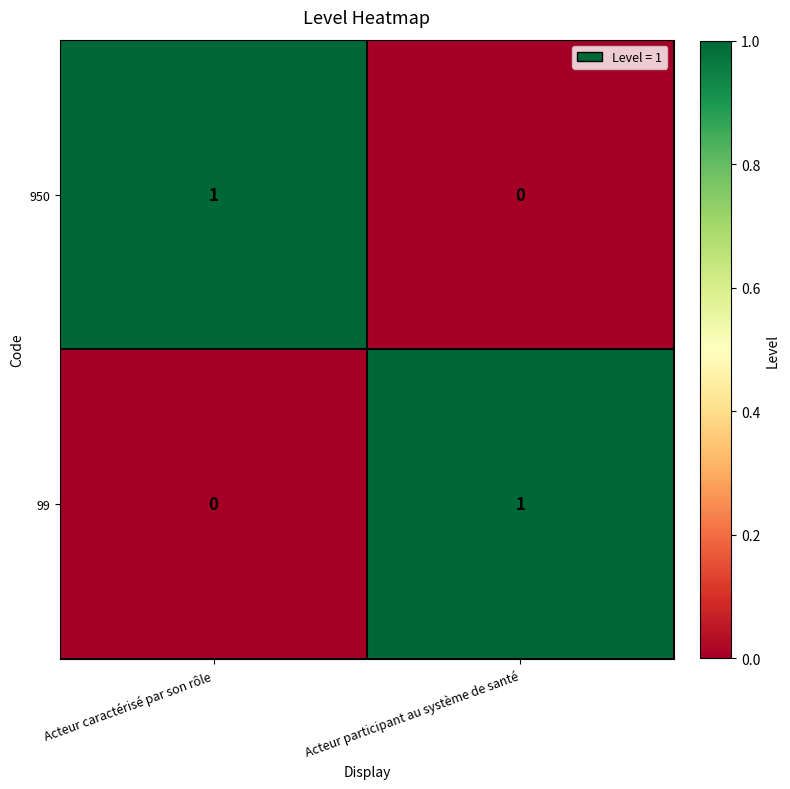

At which label does 99 reach its peak?

Acteur participant au système de santé